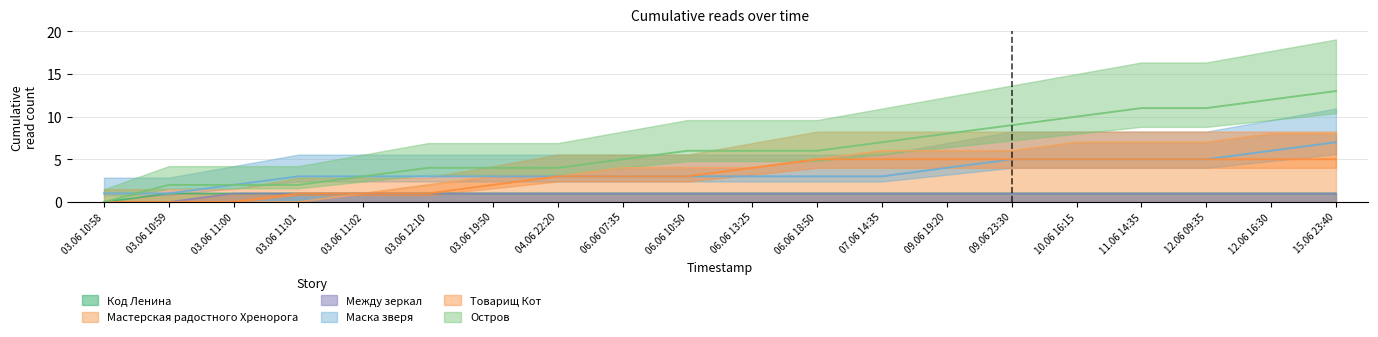

At 03.06 11:00, list the series in order from largest to smallest.

Маска зверя, Остров, Код Ленина, Между зеркал, Мастерская радостного Хренорога, Товарищ Кот